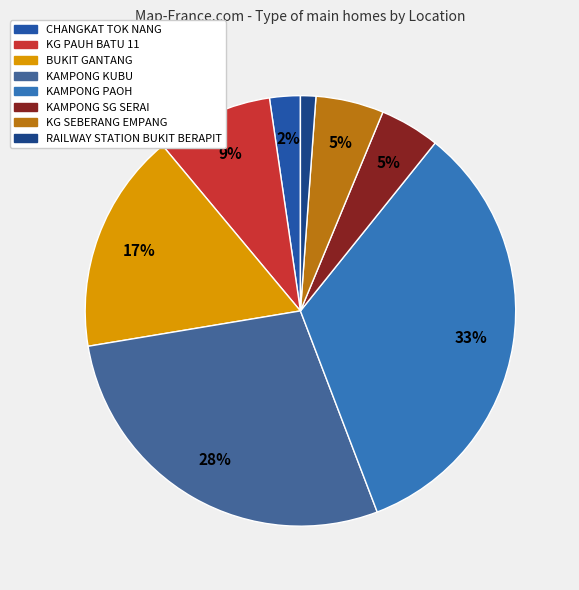

How many segments does this pie chart have?

8